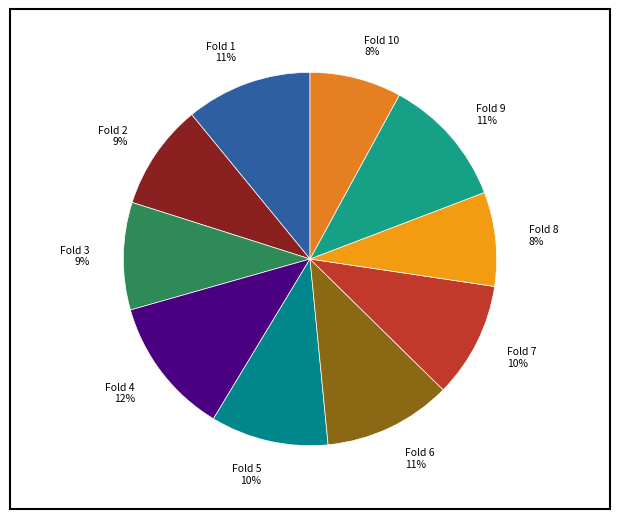

To the nearest percent, what is the difference between the Fold 1 and Fold 7 slice percentages?

1%